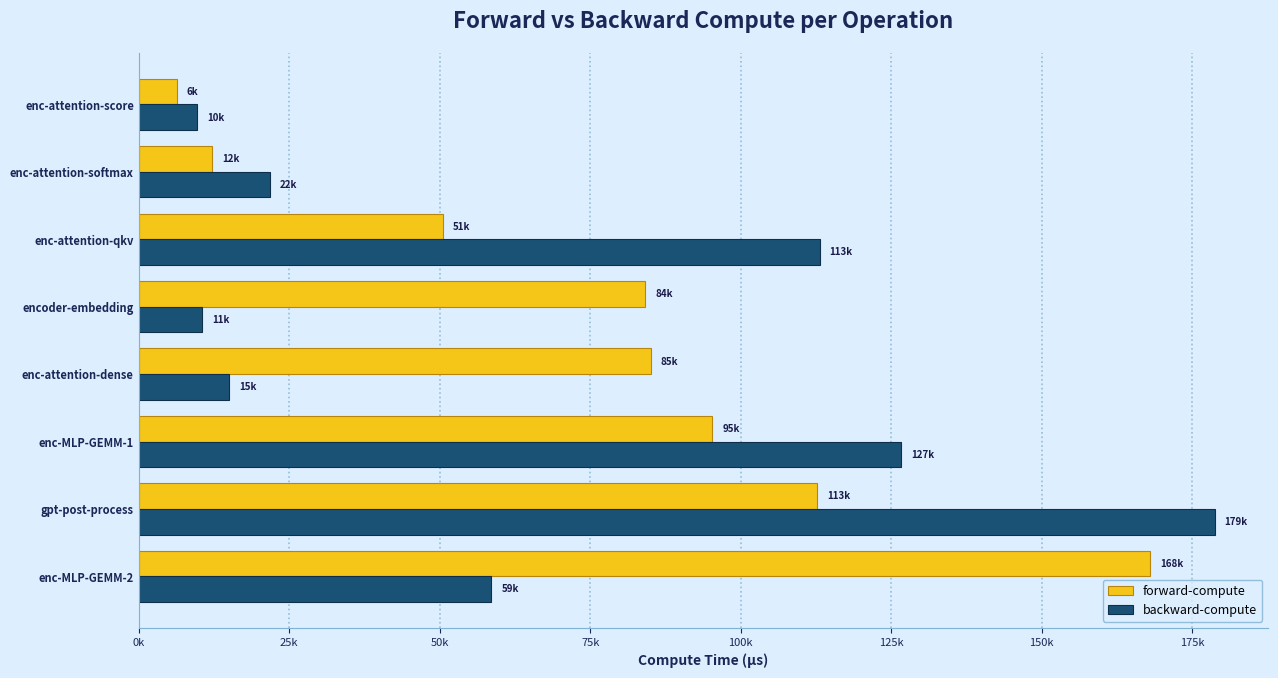

What is the value of the backward-compute bar at the 5th from the left?

10511.4